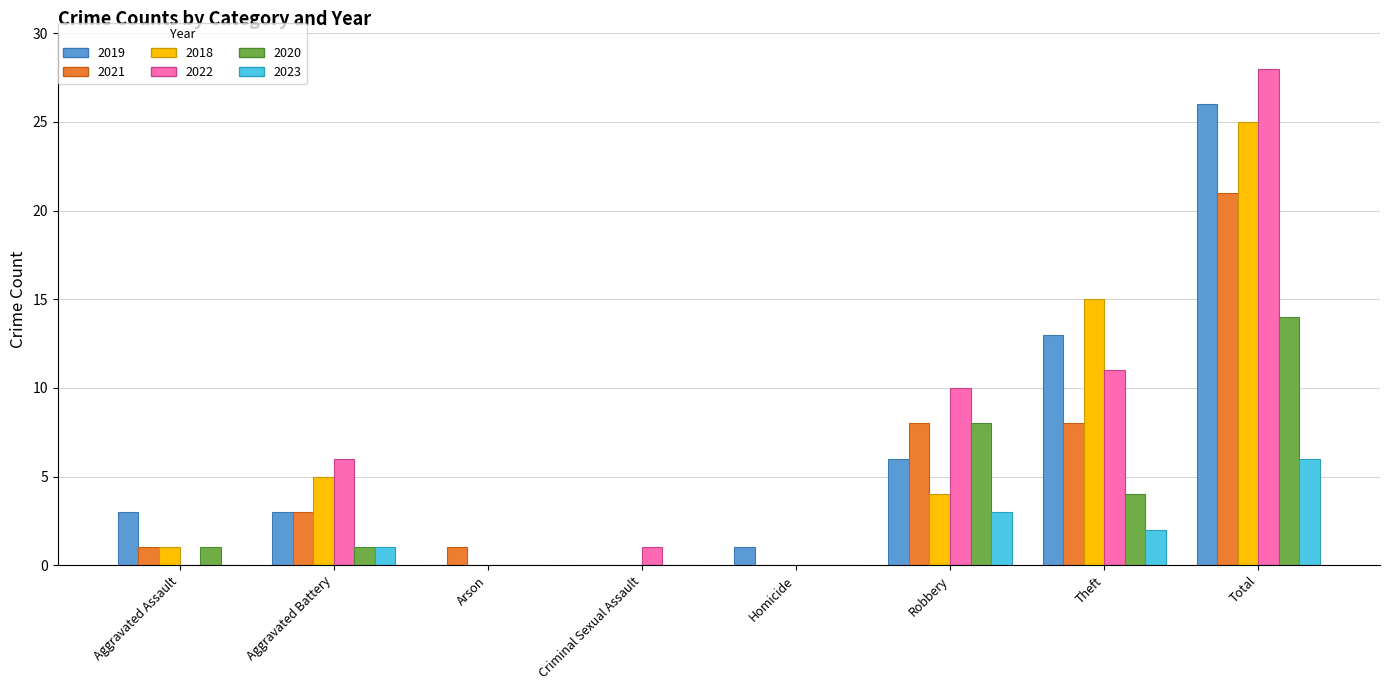

Which category has the highest value in the 2021 series?

Total